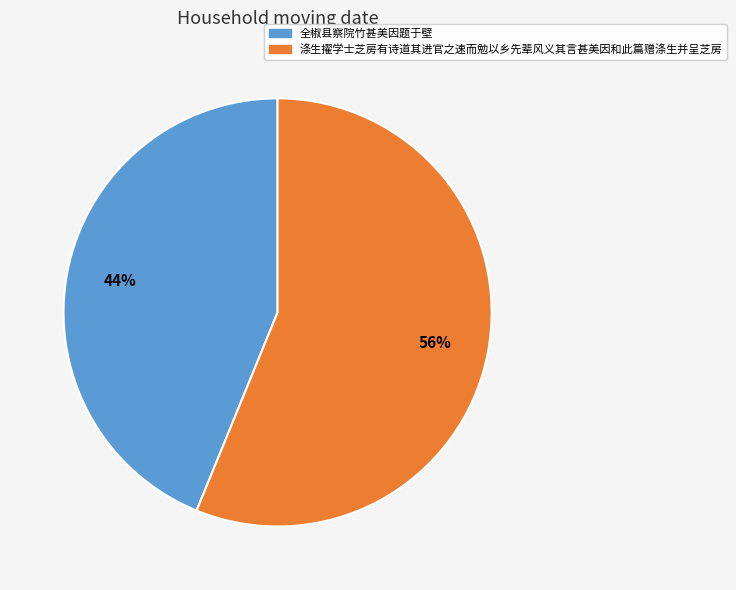

To the nearest percent, what is the combined percentage of 涤生擢学士芝房有诗道其进官之速而勉以乡先辈风义其言甚美因和此篇赠涤生并呈芝房 and 全椒县察院竹甚美因题于壁?

100%